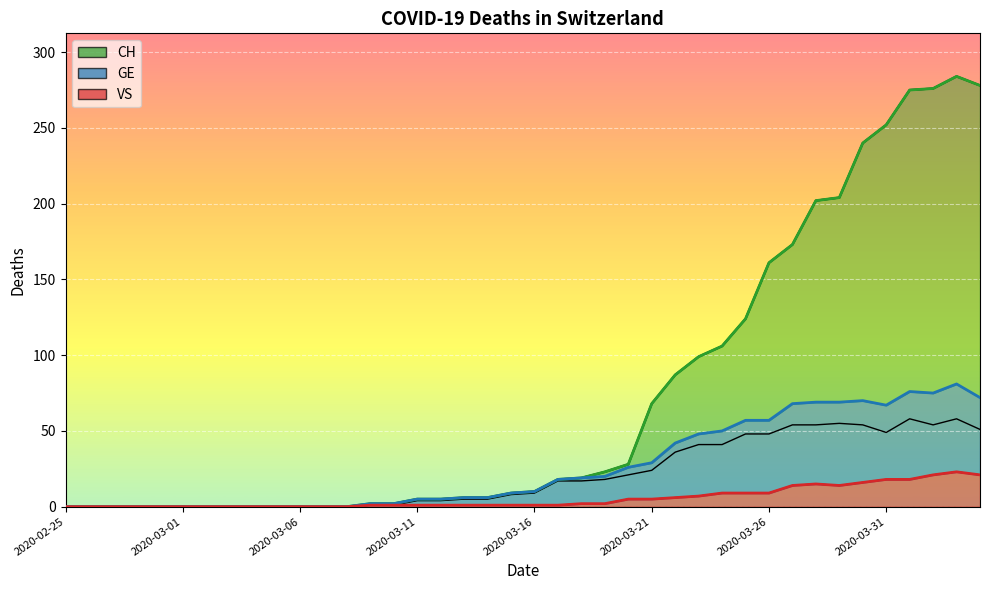

List the labels in order of CH value, largest first.

2020-04-03, 2020-04-04, 2020-04-02, 2020-04-01, 2020-03-31, 2020-03-30, 2020-03-29, 2020-03-28, 2020-03-27, 2020-03-26, 2020-03-25, 2020-03-24, 2020-03-23, 2020-03-22, 2020-03-21, 2020-03-20, 2020-03-19, 2020-03-18, 2020-03-17, 2020-03-16, 2020-03-15, 2020-03-13, 2020-03-14, 2020-03-11, 2020-03-12, 2020-03-09, 2020-03-10, 2020-02-25, 2020-02-26, 2020-02-27, 2020-02-28, 2020-02-29, 2020-03-01, 2020-03-02, 2020-03-03, 2020-03-04, 2020-03-05, 2020-03-06, 2020-03-07, 2020-03-08